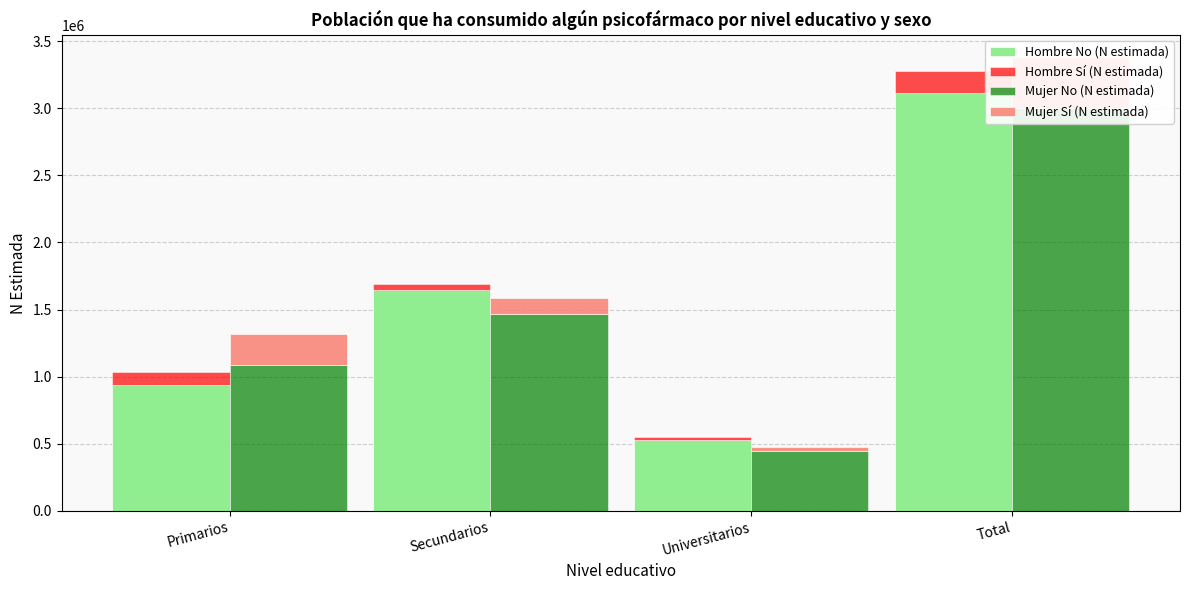

The value of Mujer Sí (N estimada) at Primarios is 228483. True or false?

True